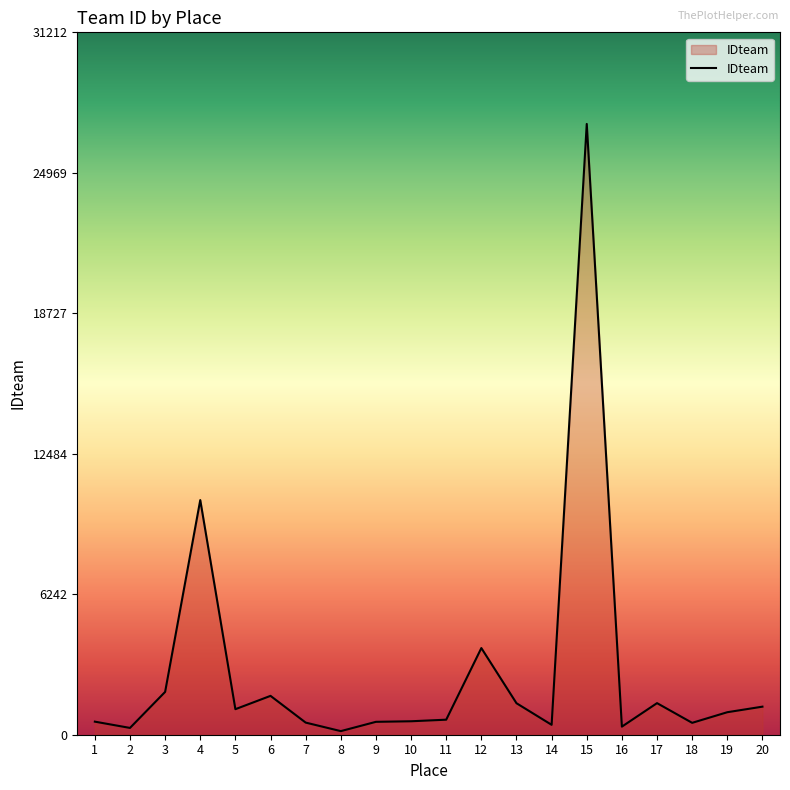

What is the greatest value displayed?

27141